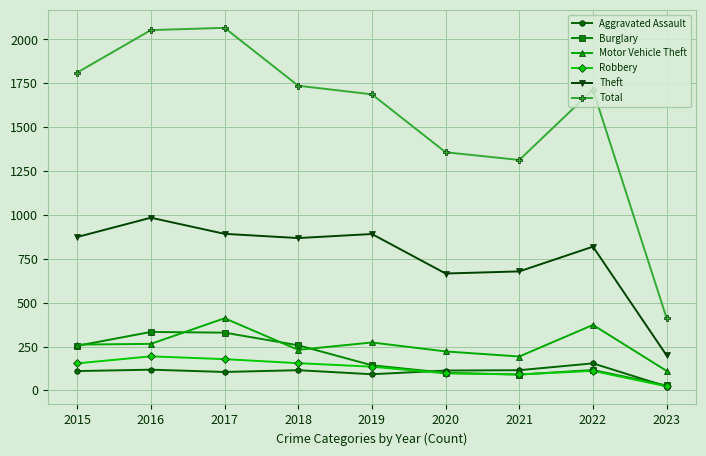

How many values in the Motor Vehicle Theft series are below 261?

4